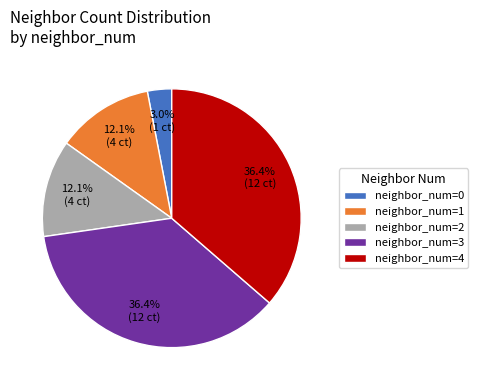

How much of the chart is everything except neighbor_num=0?

97.0%